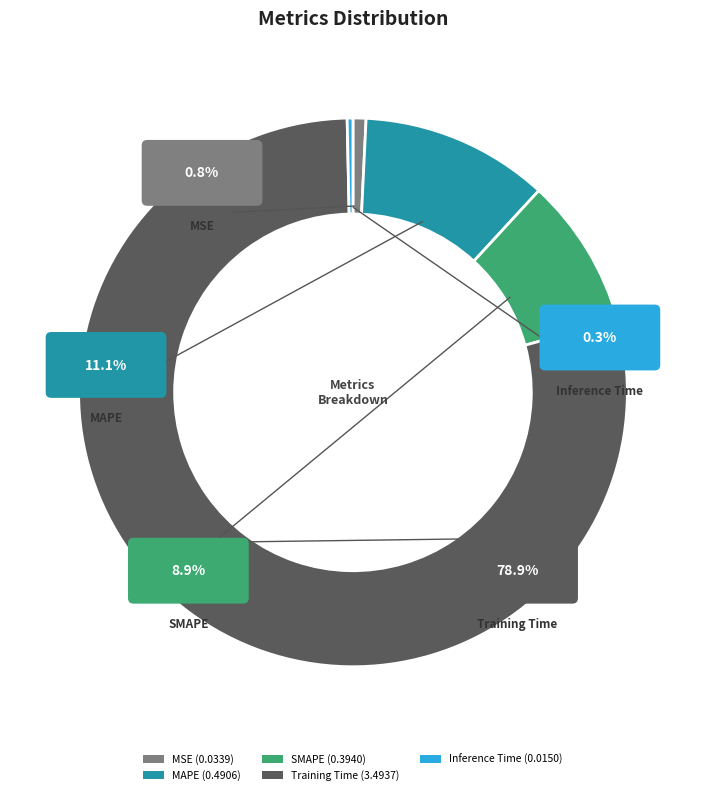

What is the smallest slice in the pie chart?

Inference Time